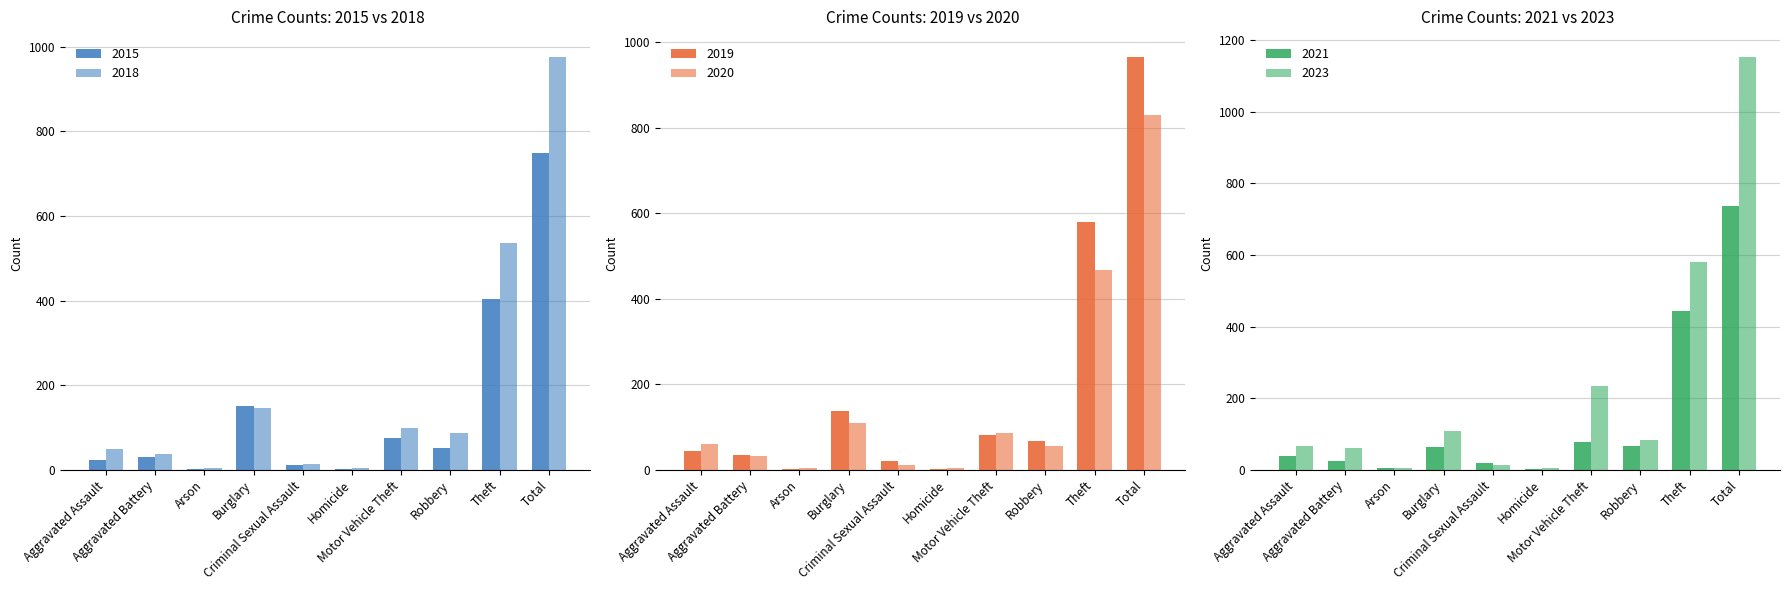

How many values in the 2020 series are below 61?

5